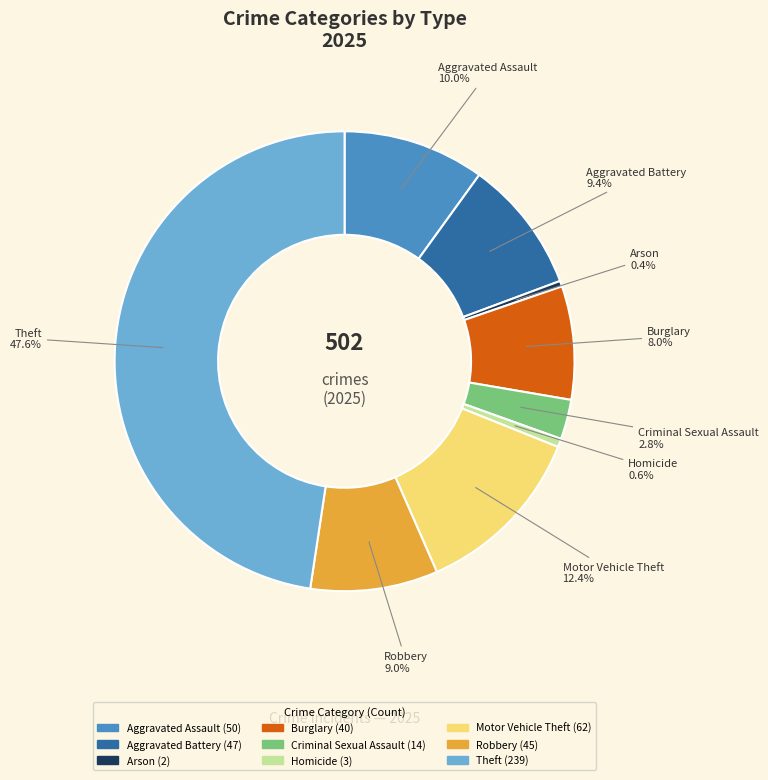

True or false: Burglary accounts for 1% of the total.

False